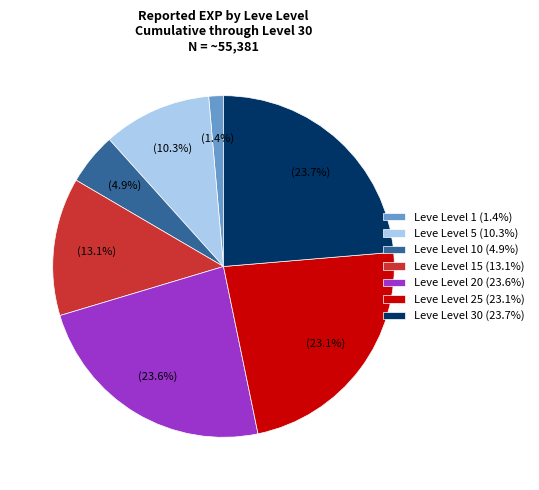

Is there a majority slice in this chart?

No